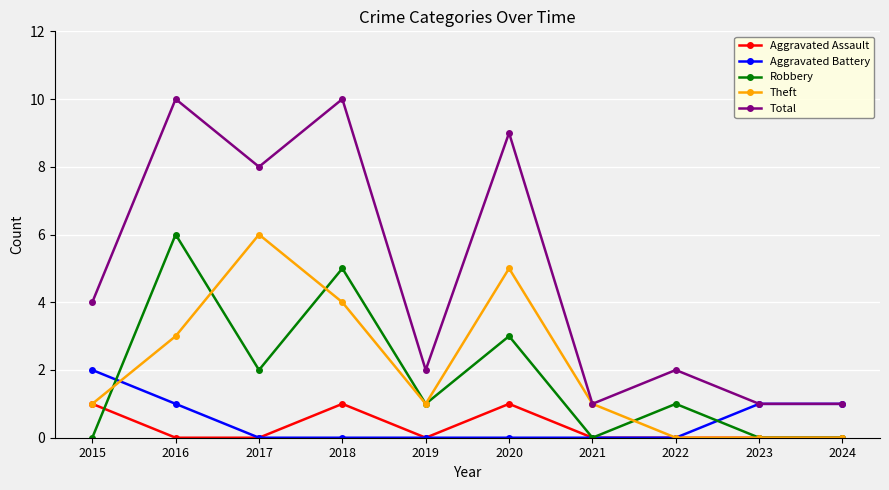

Which category has the highest value in the Aggravated Battery series?

2015